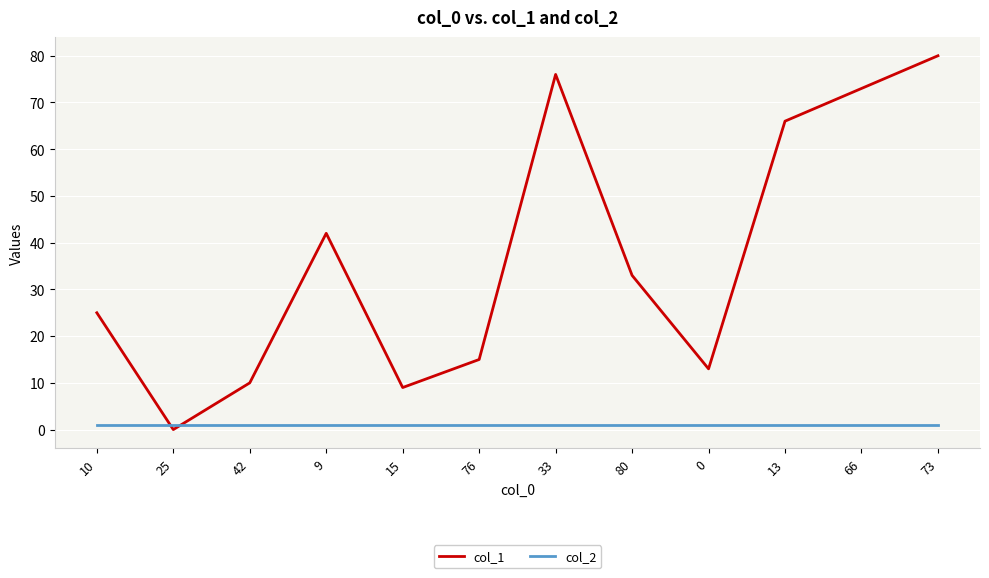

What is the spread (max minus min) of values at 0?

12